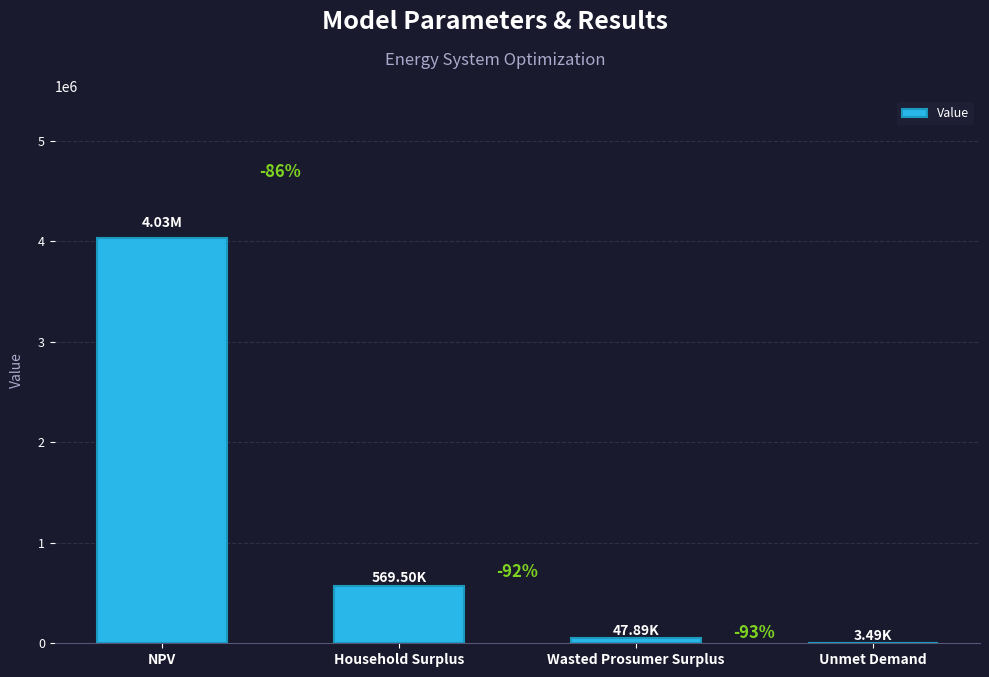

What is the value of the 2nd bar from the left?

569504.5